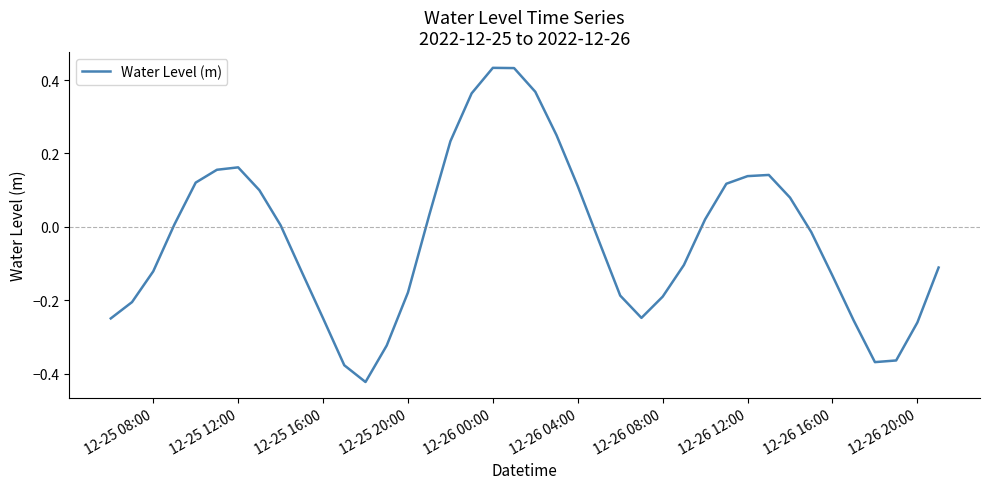

What is the difference between the maximum and minimum values?

0.9